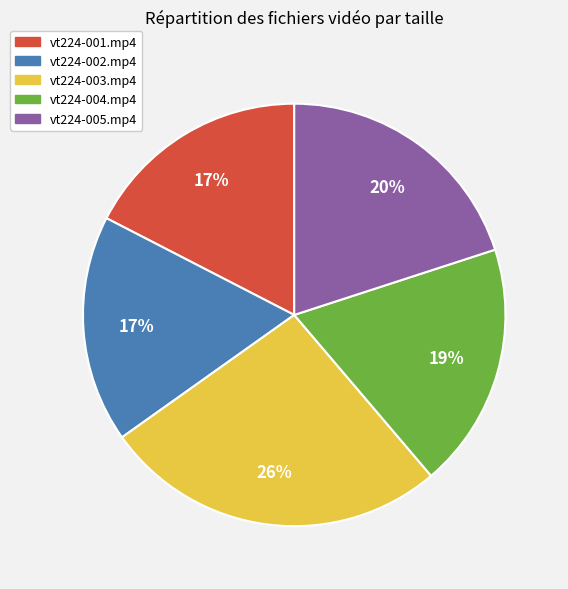

Which has a higher value, vt224-002.mp4 or vt224-003.mp4?

vt224-003.mp4